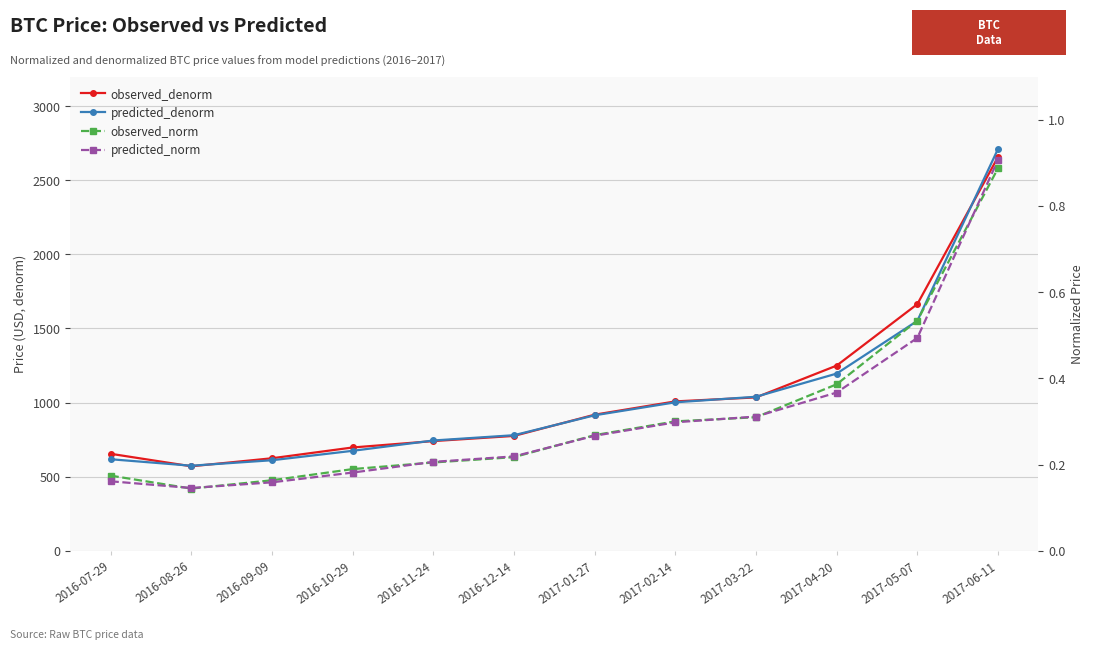

Reading left to right, list all the values displayed in this chart.

observed_denorm: 654.7	570.4	624.5	697.3	740.4	775.2	918.5	1008.2	1035.0	1249.6	1664.5	2656.8
predicted_denorm: 618.0	574.2	611.2	674.7	744.4	780.0	914.4	1002.0	1039.5	1195.8	1551.5	2711.1
observed_norm: 0.2	0.1	0.2	0.2	0.2	0.2	0.3	0.3	0.3	0.4	0.5	0.9
predicted_norm: 0.2	0.1	0.2	0.2	0.2	0.2	0.3	0.3	0.3	0.4	0.5	0.9